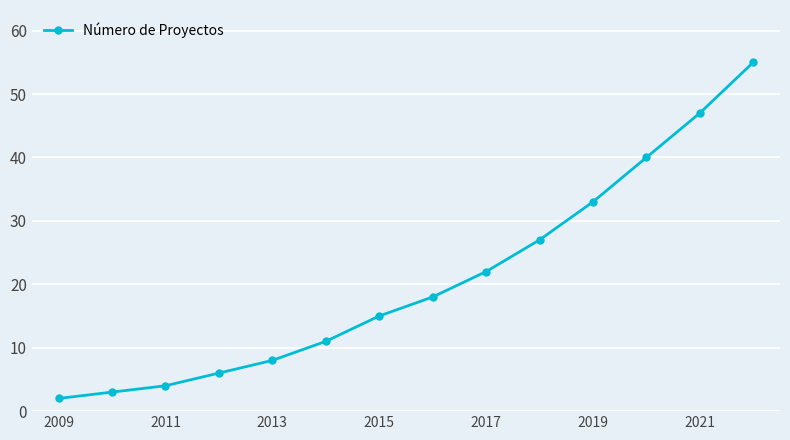

What is the difference between the maximum and minimum values?

53